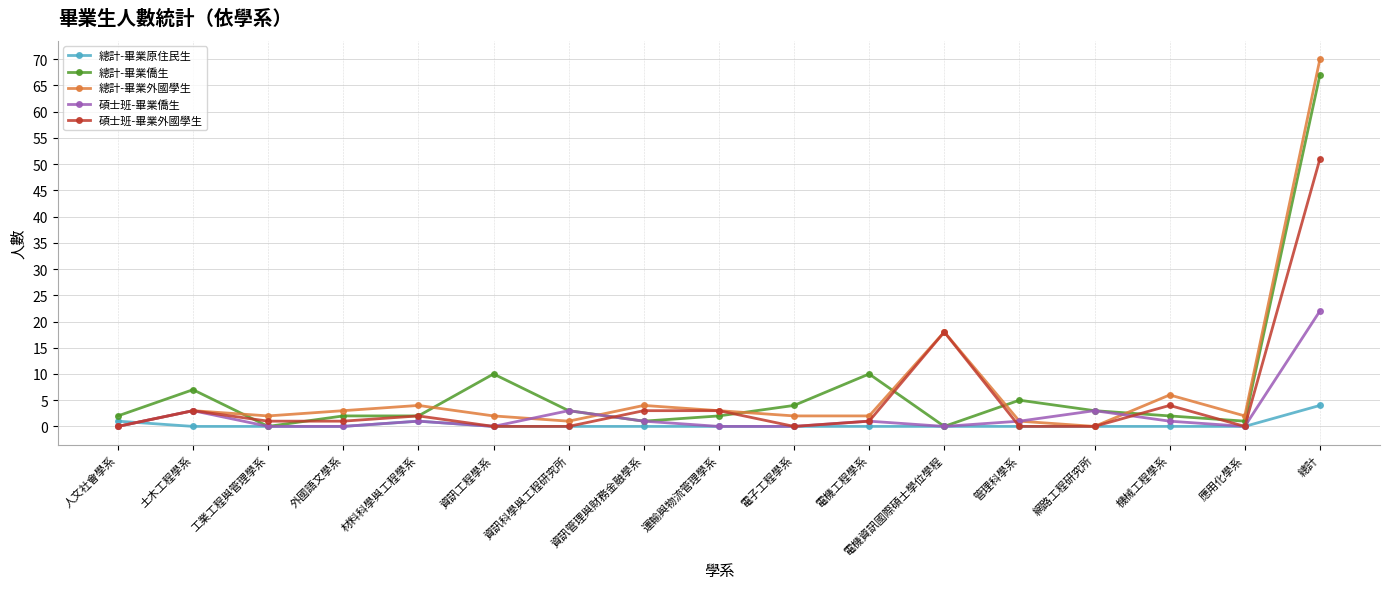

Which series has the widest spread of values?

總計-畢業外國學生